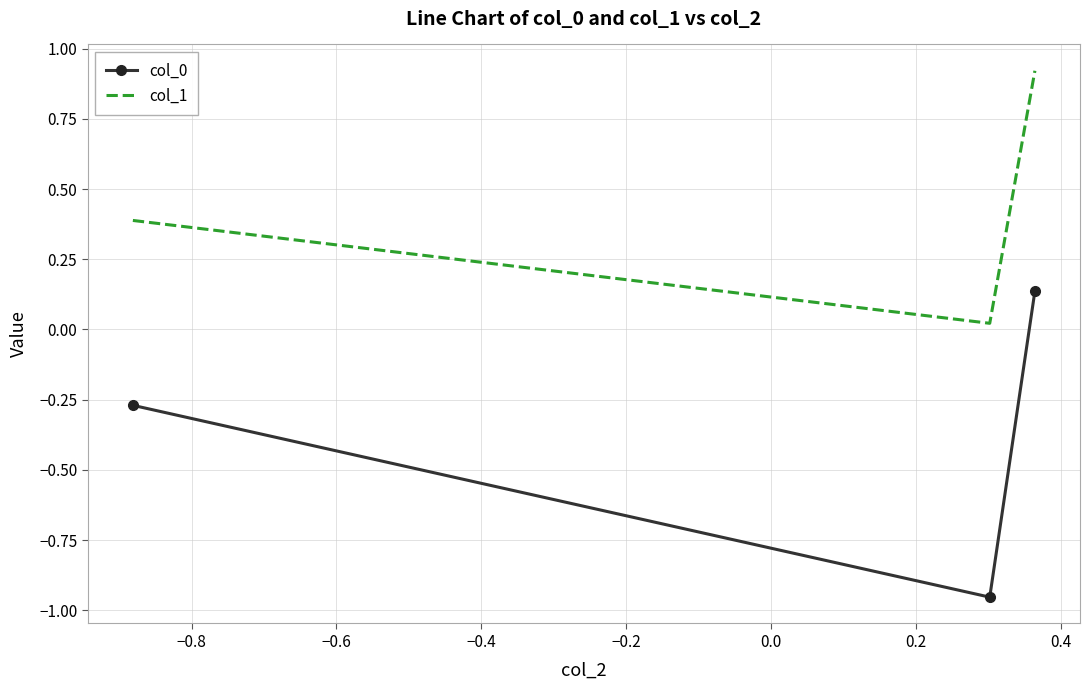

Count the number of data series in this chart.

2